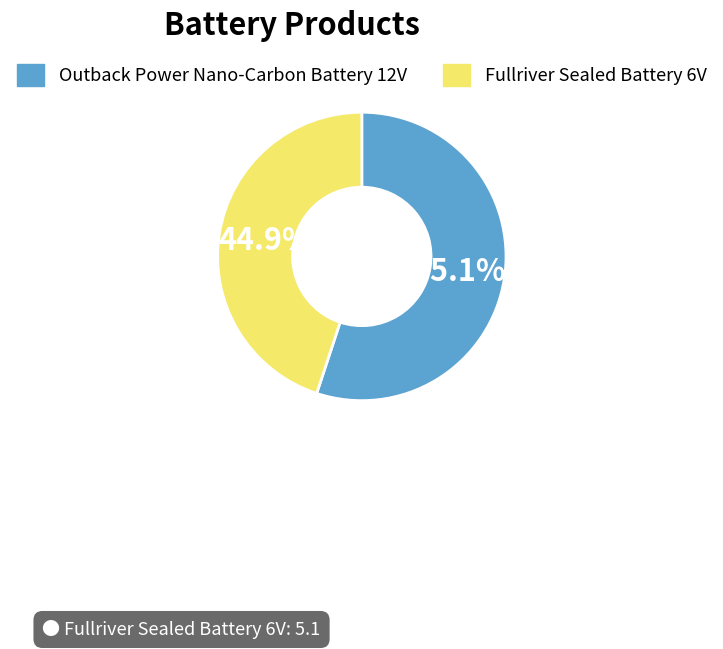

The Fullriver Sealed Battery 6V slice represents 37% of the pie. True or false?

False